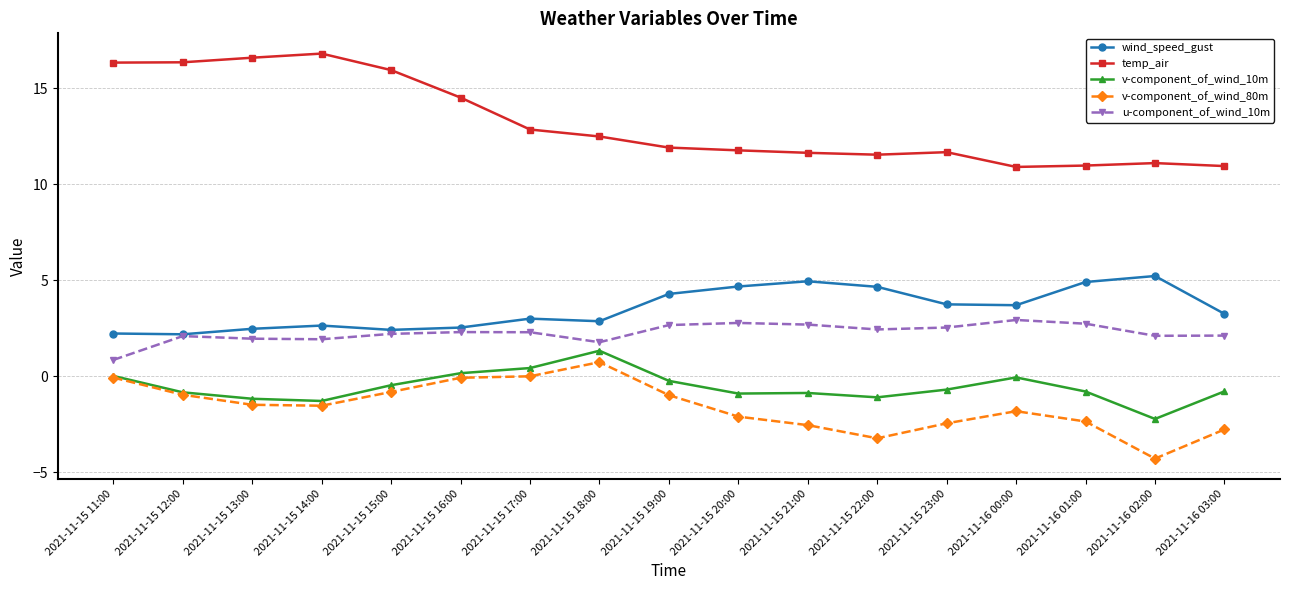

How many distinct data groups are displayed?

5